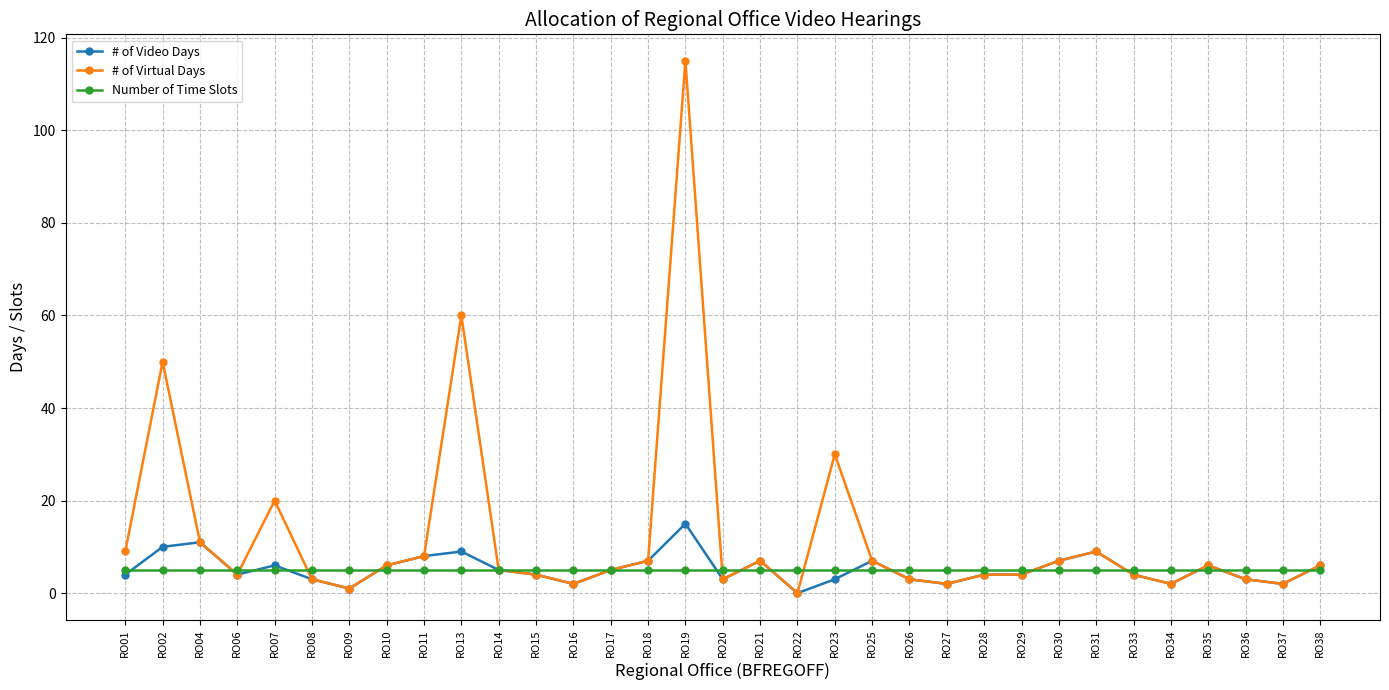

The Number of Time Slots series shows 1 at RO33. True or false?

False